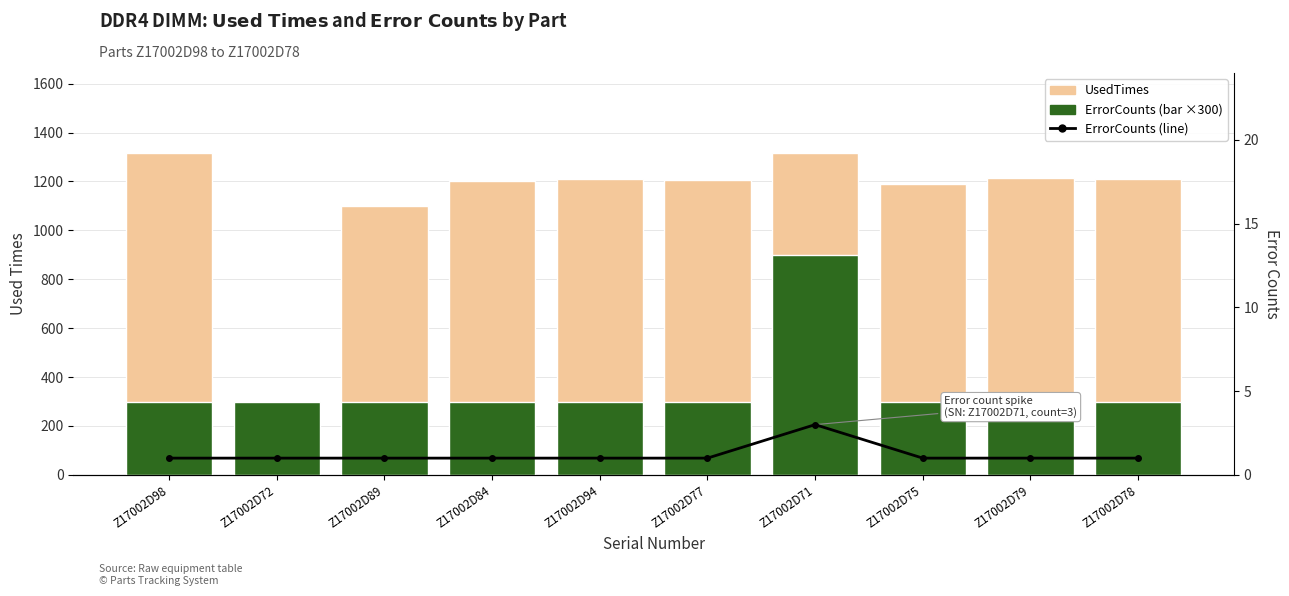

The value of ErrorCounts (line) at Z17002D84 is 1. True or false?

False